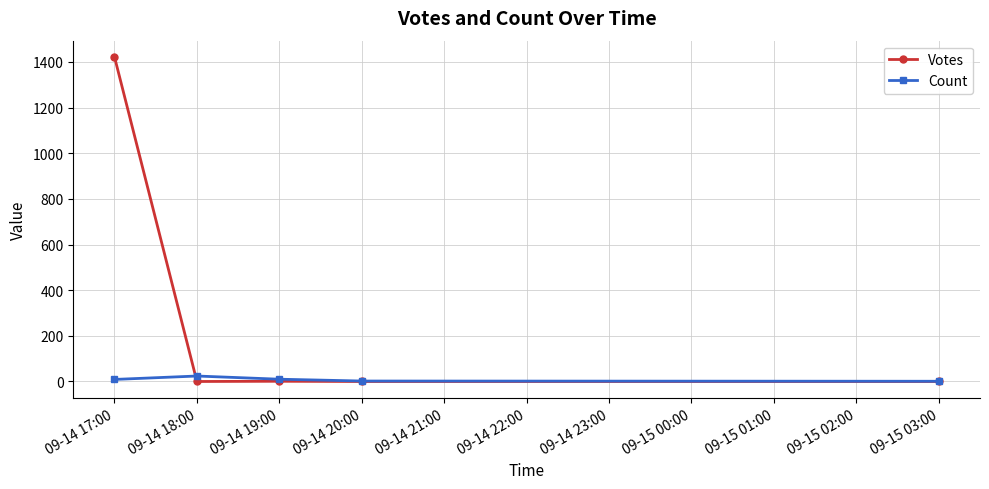

Which series has the widest spread of values?

Votes